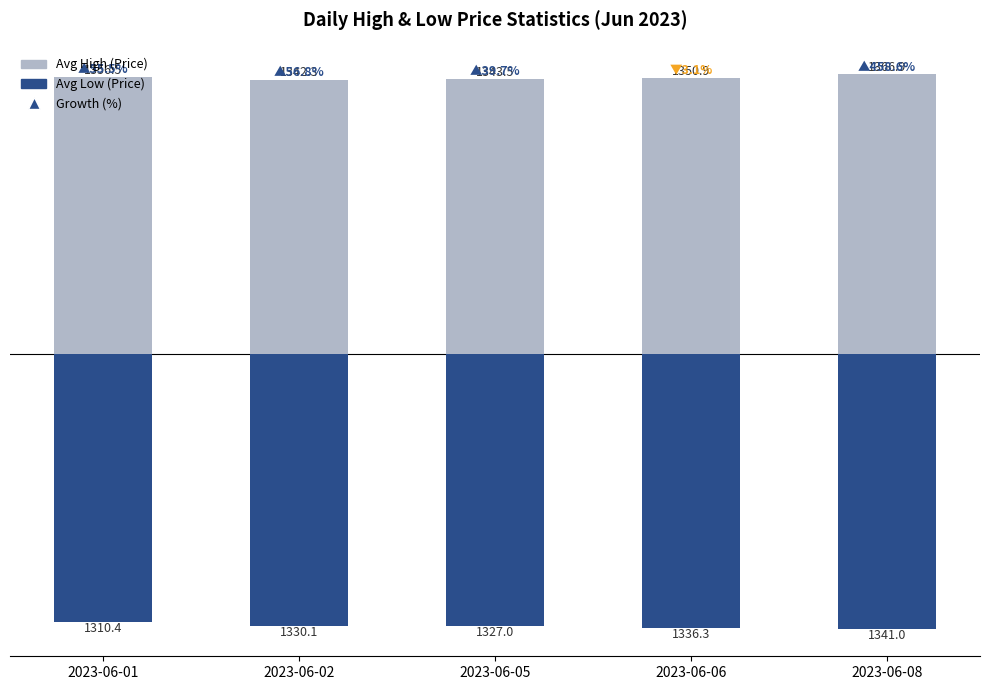

List the labels in order of Avg High (Price) value, smallest first.

2023-06-02, 2023-06-05, 2023-06-06, 2023-06-01, 2023-06-08